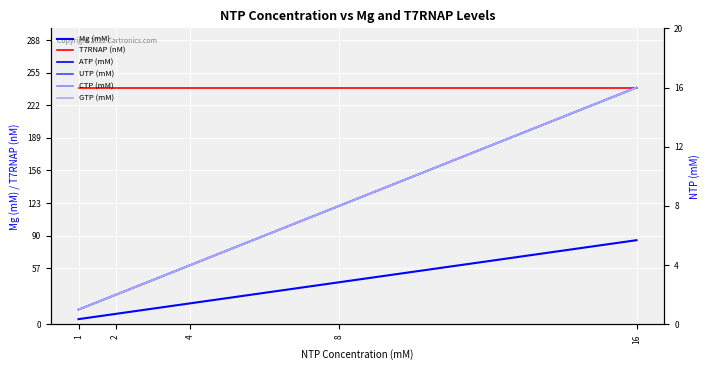

True or false: UTP (mM) has more than 2 points higher than both neighbors.

False